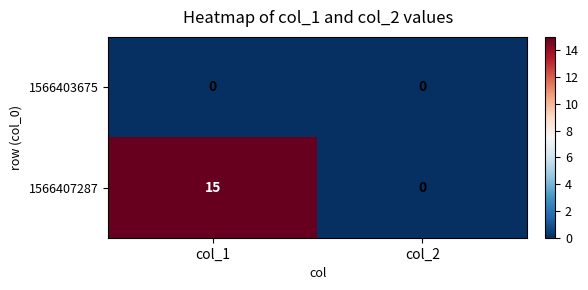

Reading left to right, extract all data points from this chart.

1566403675: col_1=0	col_2=0
1566407287: col_1=15	col_2=0